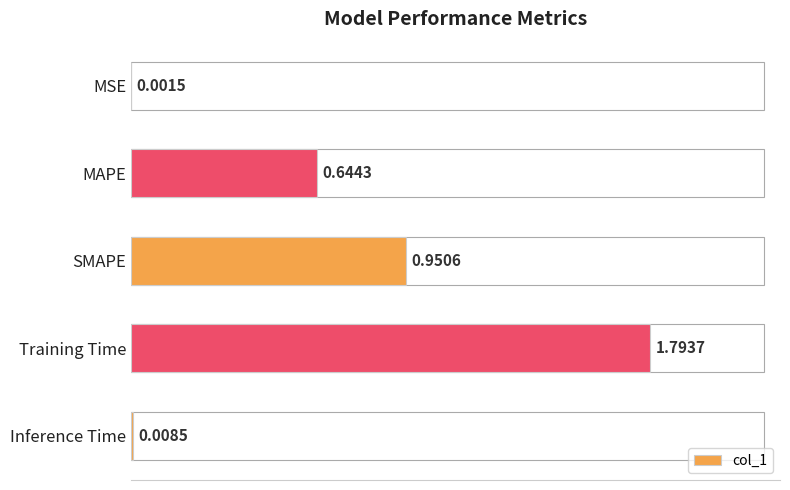

What is the sum of all values?

3.4